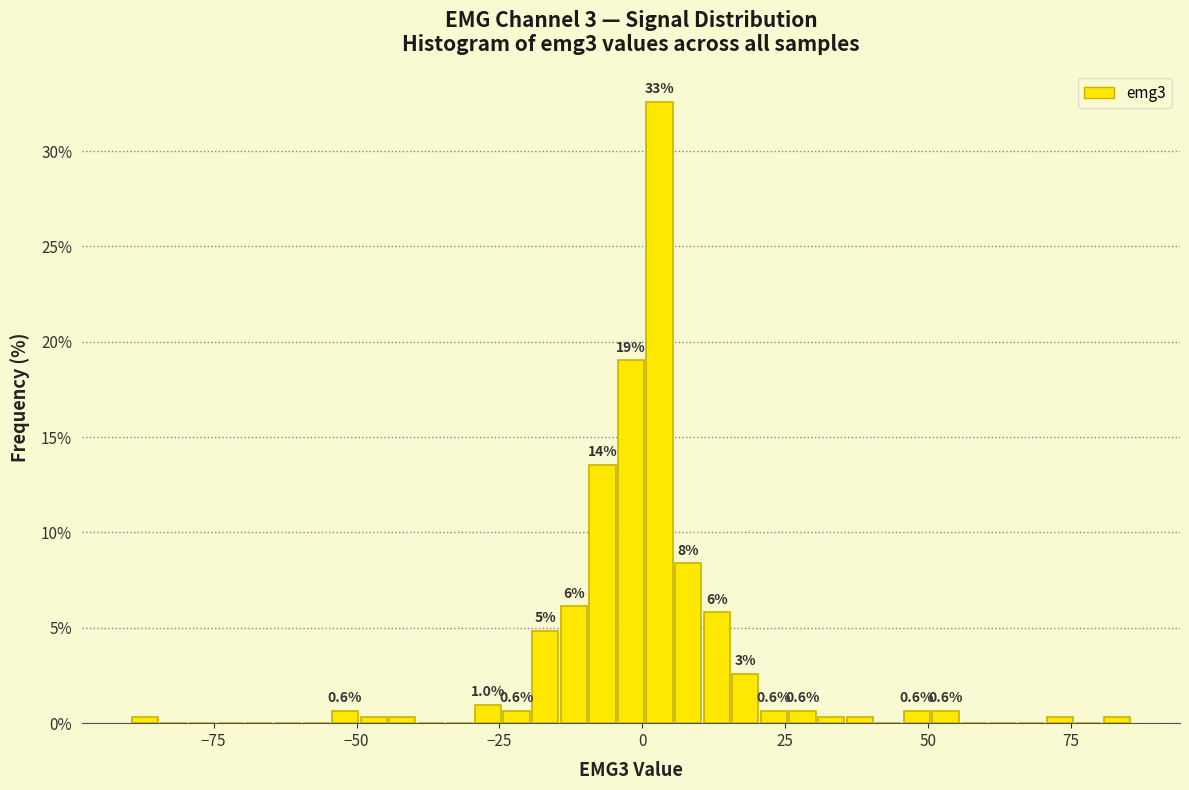

Read against the x-axis, roughly where is the centre of the tallest bar?

5